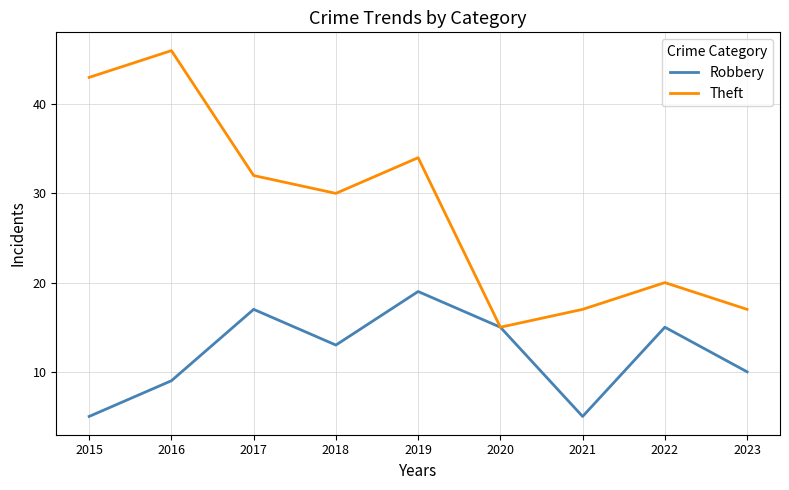

Reading left to right, extract all data points from this chart.

Robbery: 5	9	17	13	19	15	5	15	10
Theft: 43	46	32	30	34	15	17	20	17